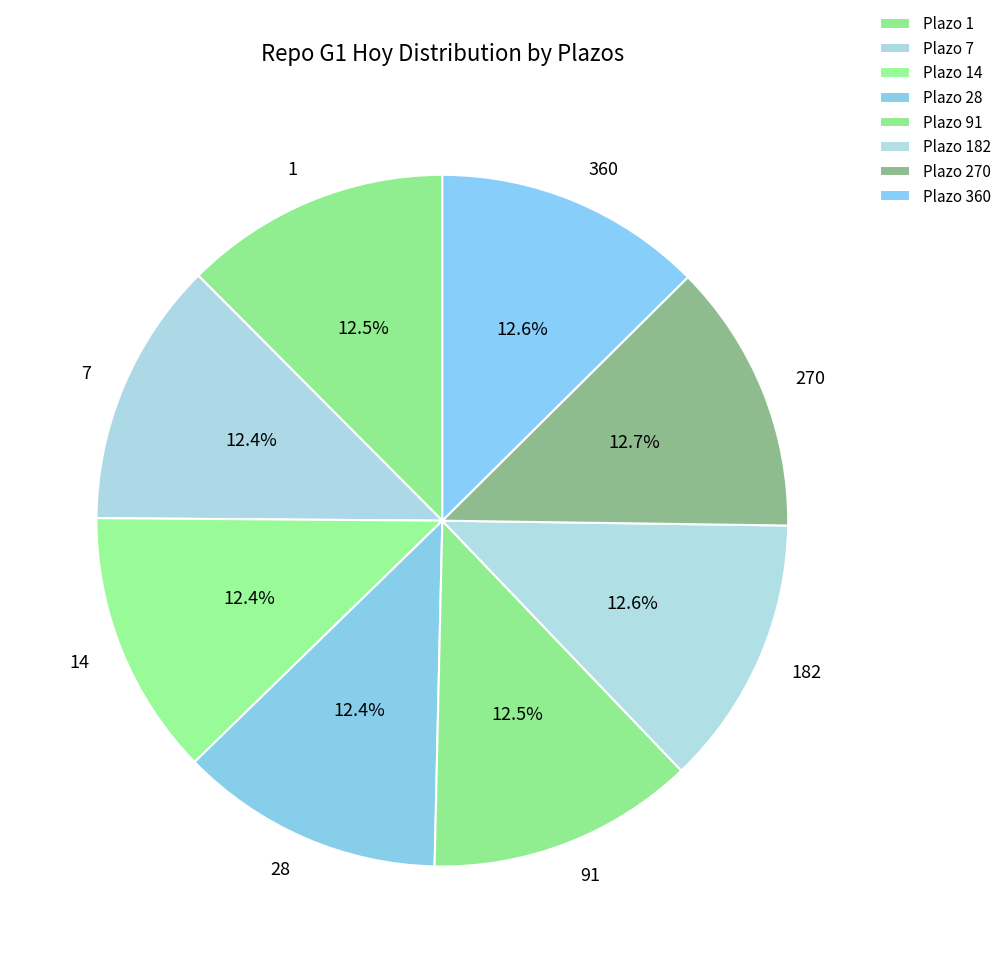

Is it true that 7 is 12% of the pie?

True